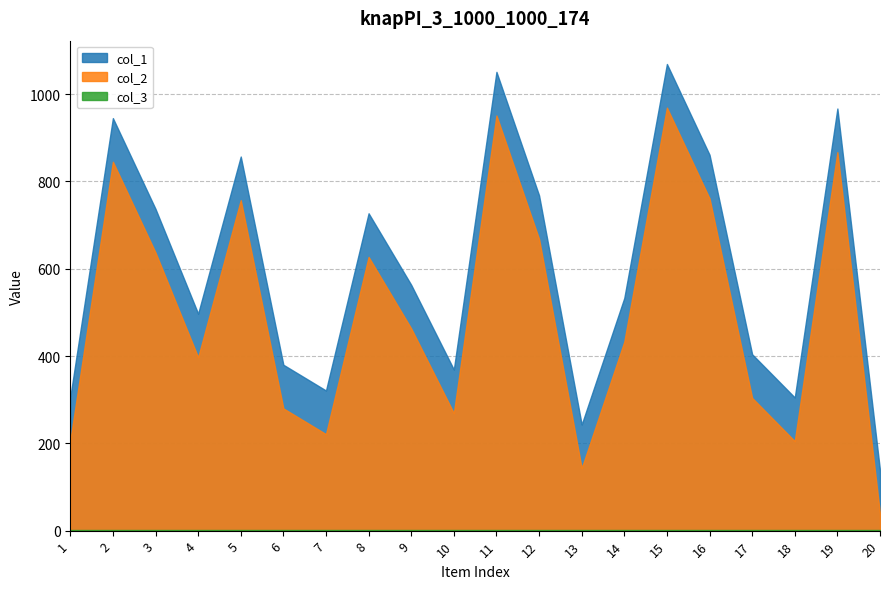

In col_1, how many points are lower than both neighbors (excluding endpoints)?

5